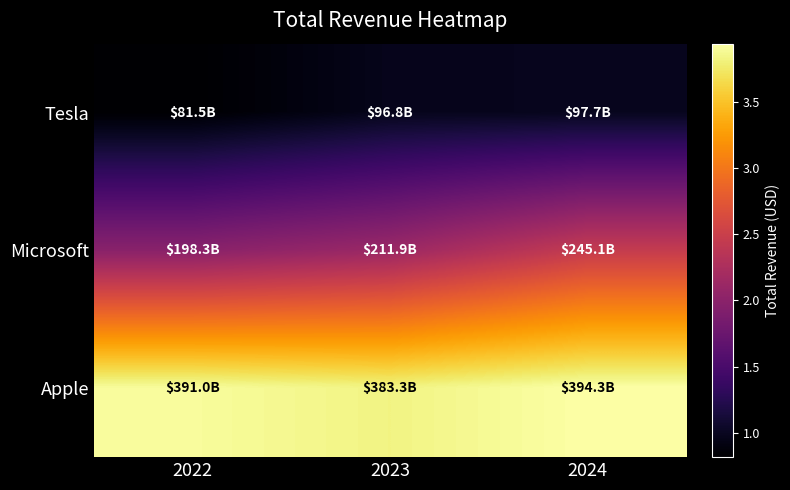

What is the total value across all series at 2022?

670767000000